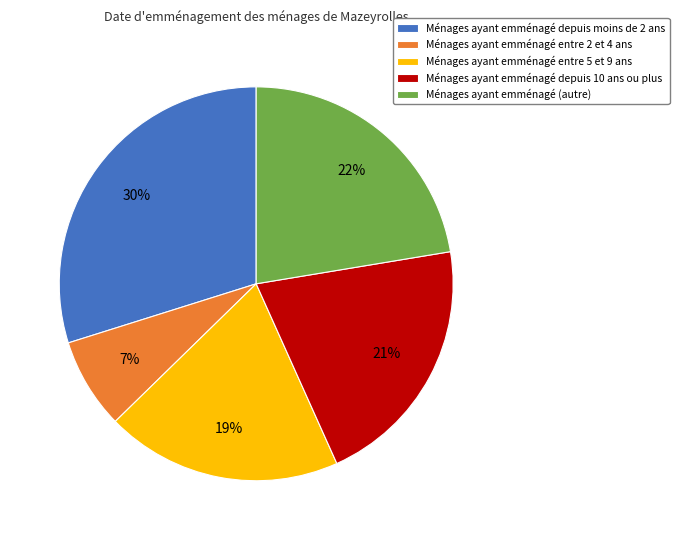

Is there any slice that represents more than half of the pie?

No